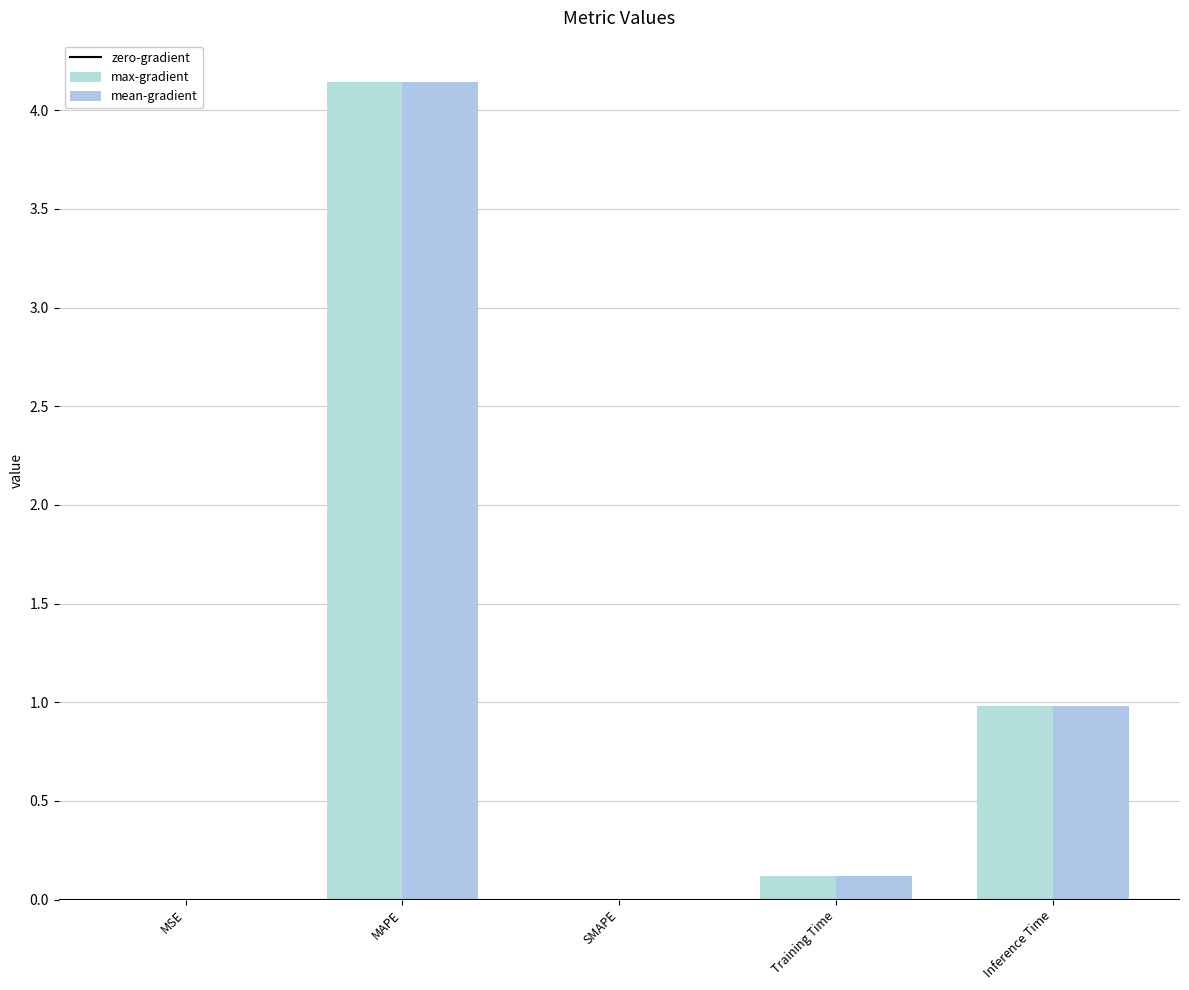

How many distinct data groups are displayed?

2